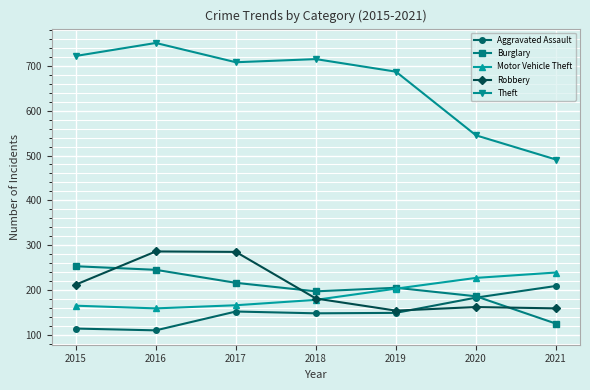

True or false: Aggravated Assault has a value of 183 at 2020.

True